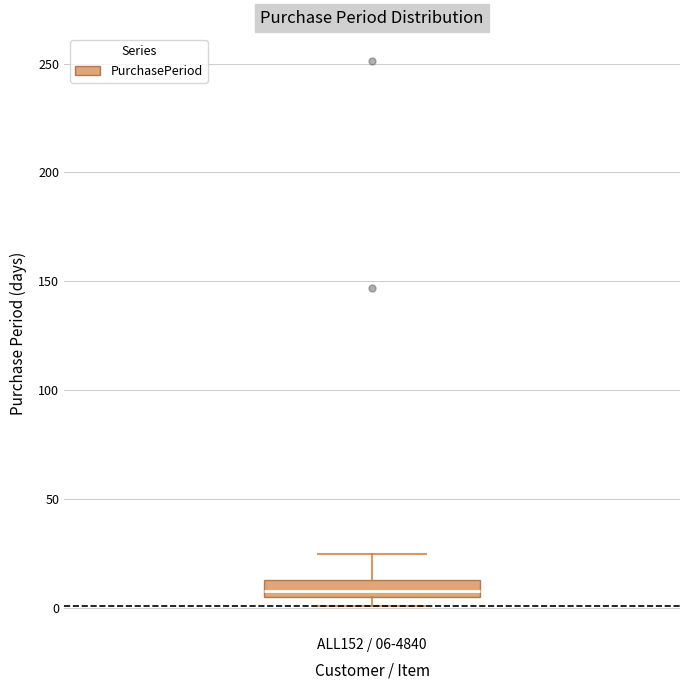

Where does the upper whisker of the box for ALL152 / 06-4840 end on the y-axis? The values are not printed on the chart, so give them approximately, as read against the axis.

25